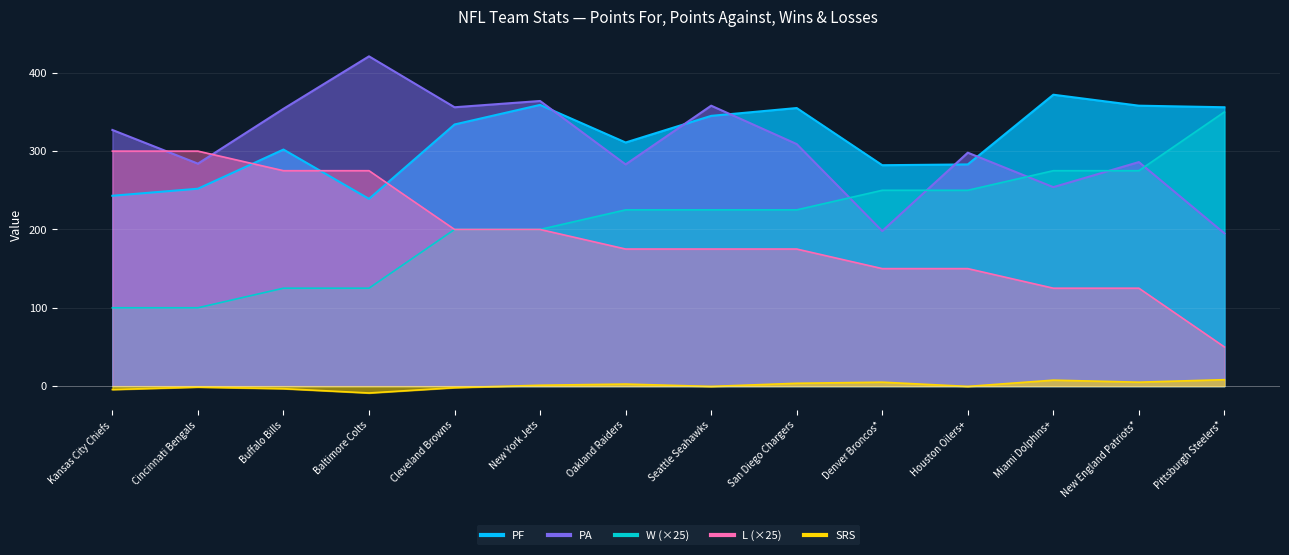

What is the approximate value of PA at Pittsburgh Steelers*?

195.0